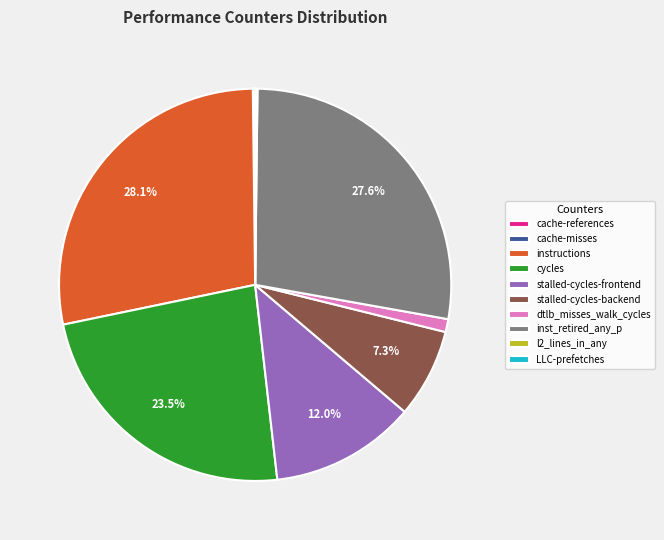

To the nearest percent, what is the average slice percentage?

10%